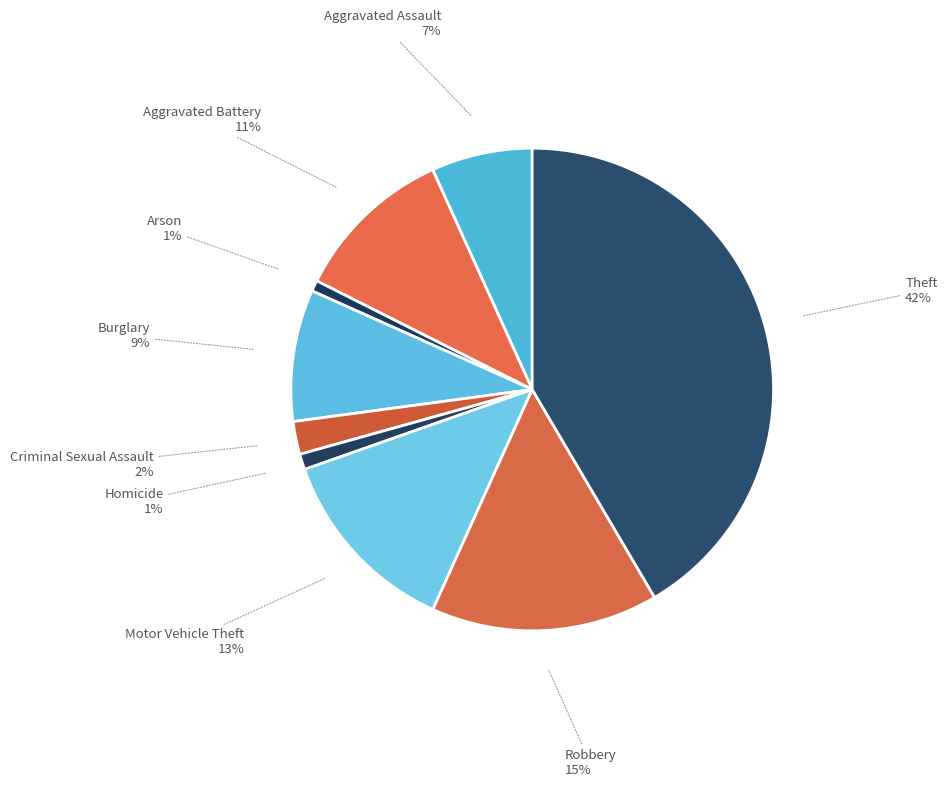

Is the sum of Motor Vehicle Theft and Burglary greater than half?

No